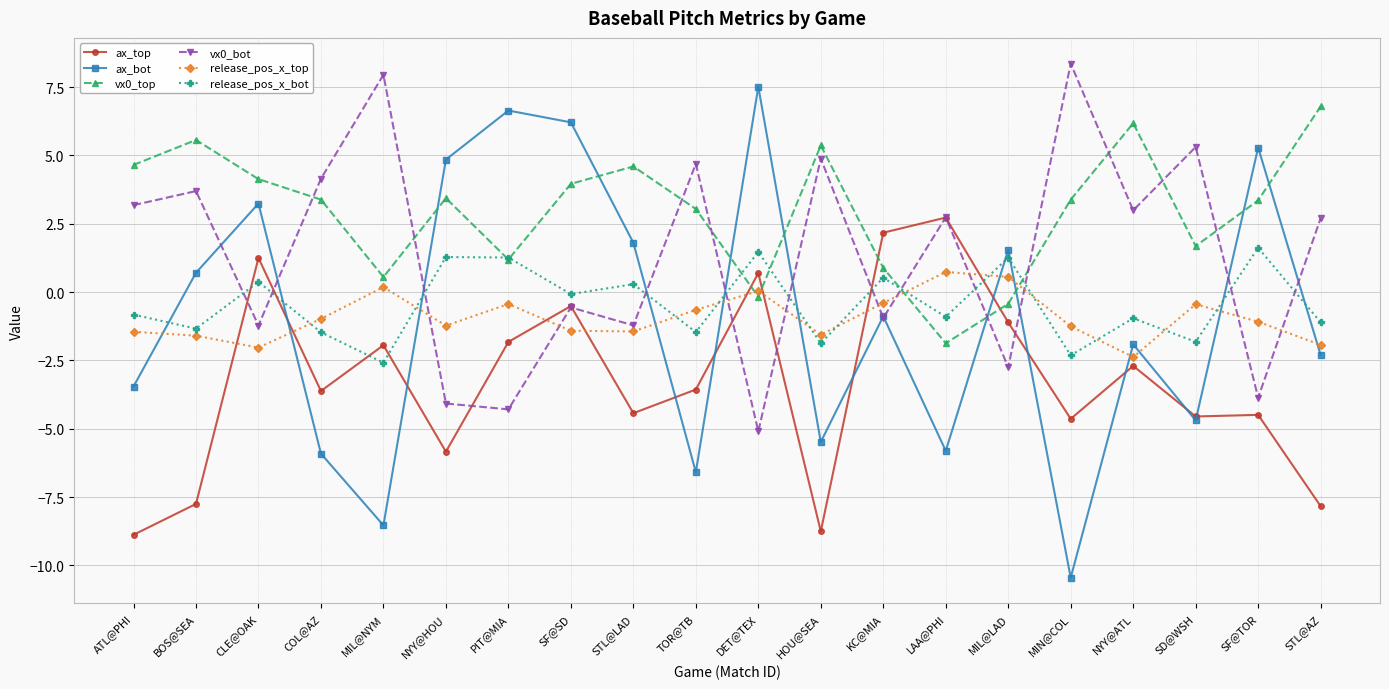

What is the smallest value displayed?

-10.5